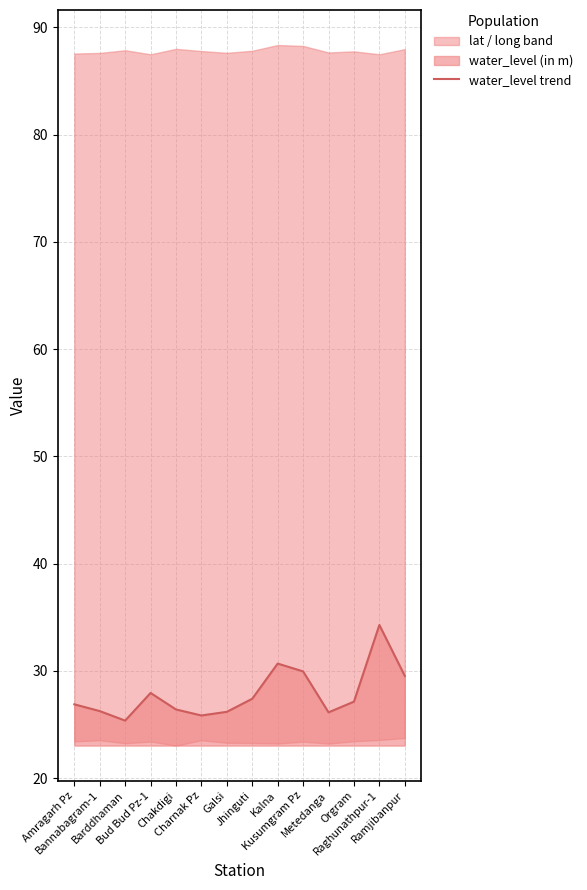

List the labels in order of value, largest first.

Raghunathpur-1, Kalna, Kusumgram Pz, Ramjibanpur, Bud Bud Pz-1, Jhinguti, Orgram, Amragarh Pz, Chakdigi, Bannabagram-1, Galsi, Metedanga, Charnak Pz, Barddhaman